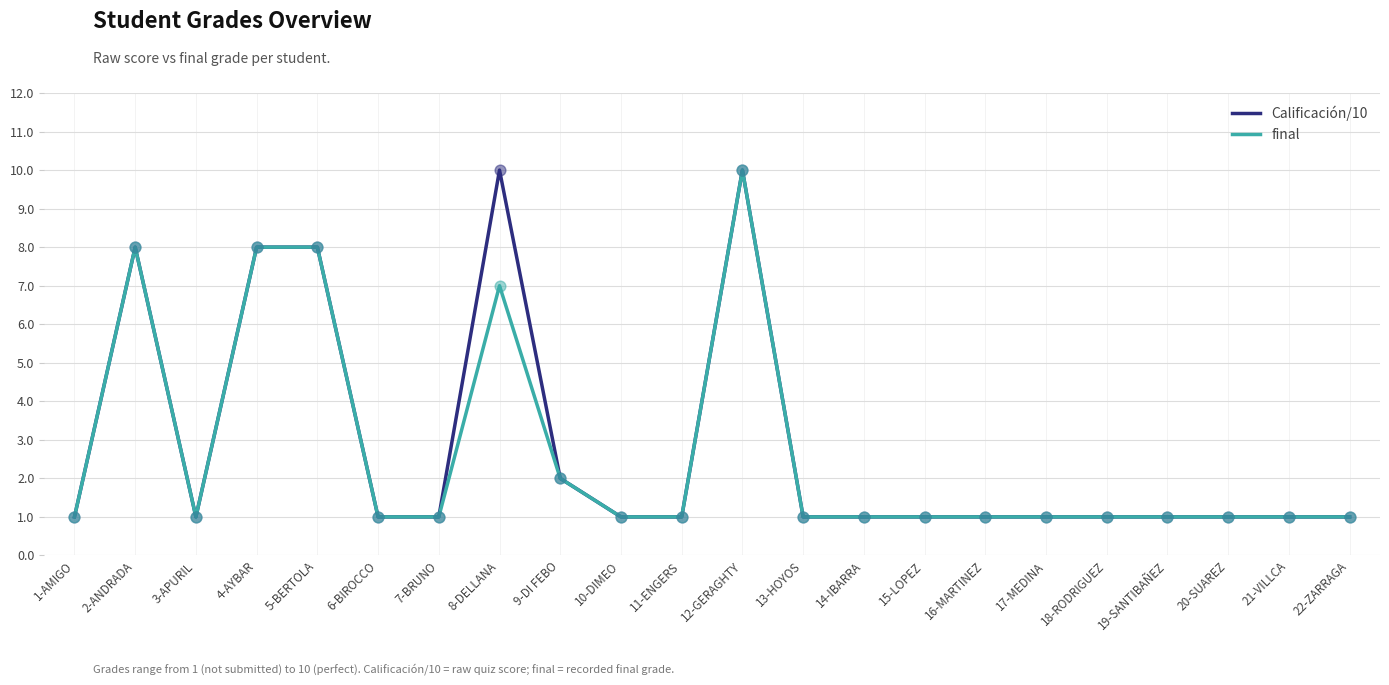

Which series has the largest total across all categories?

Calificación/10